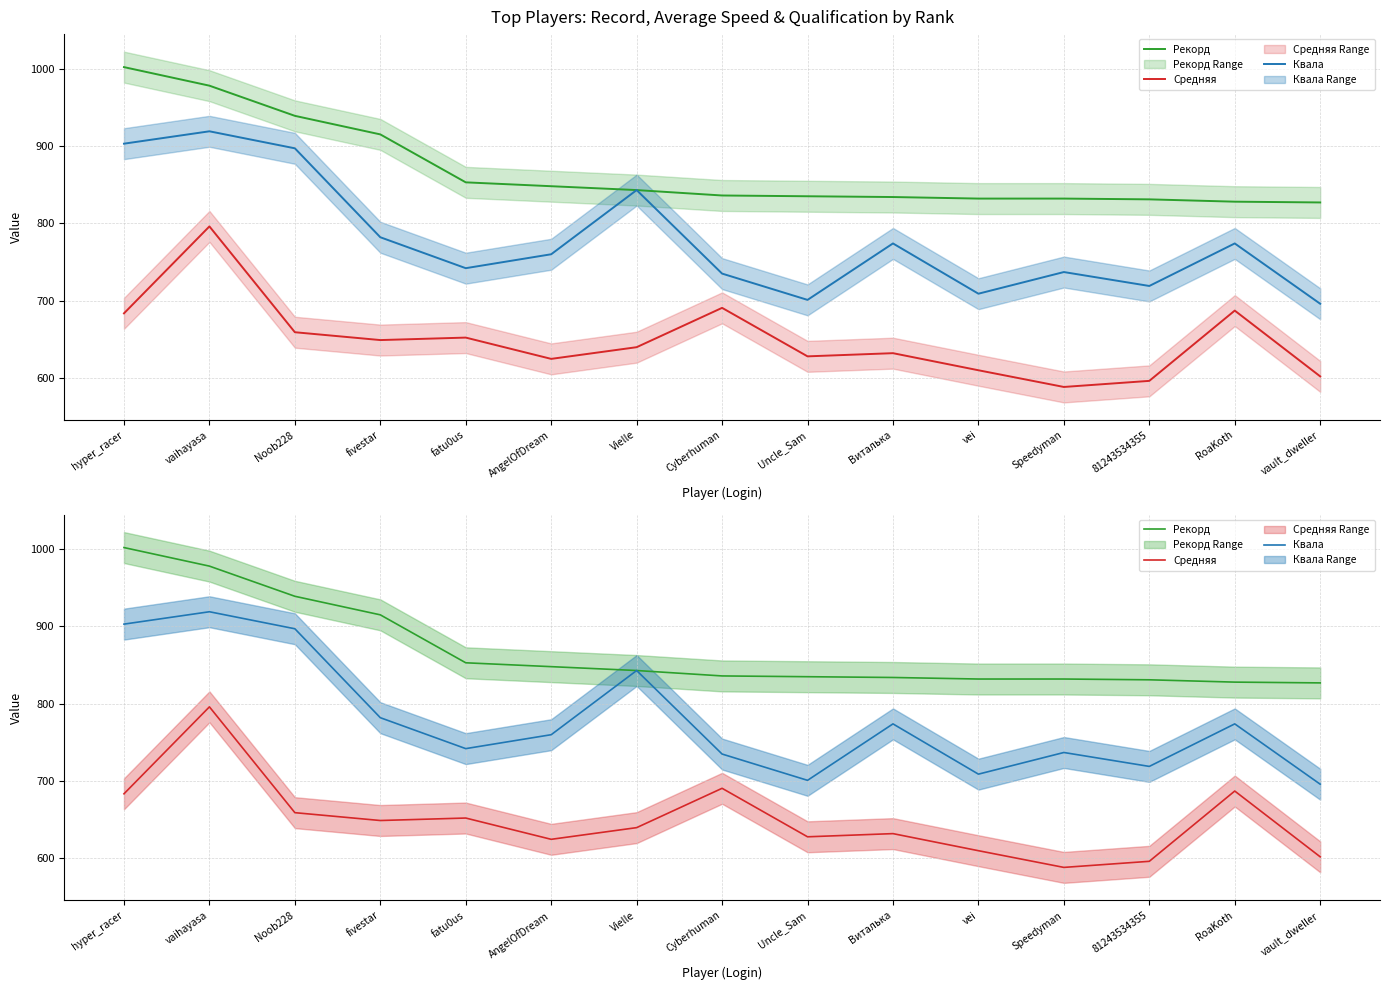

True or false: Рекорд and Квала cross at least once.

False